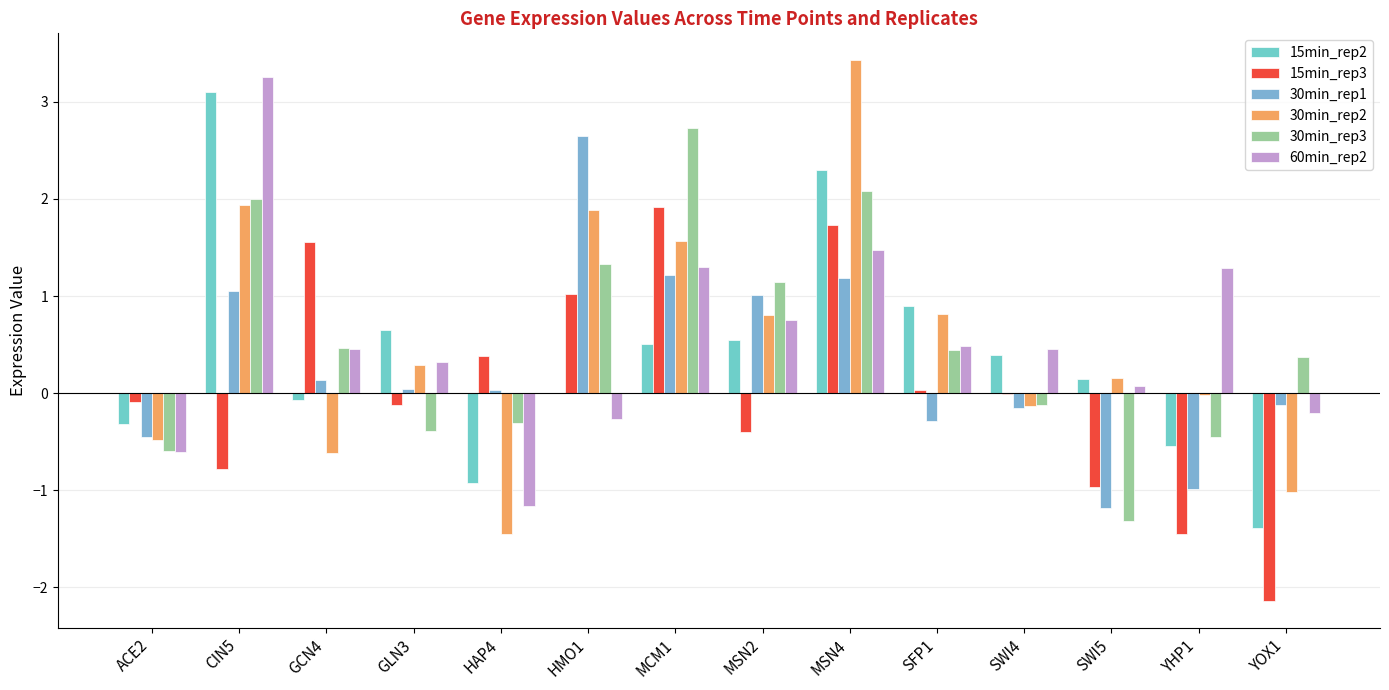

Are the bars grouped side by side (vs. stacked)?

Yes